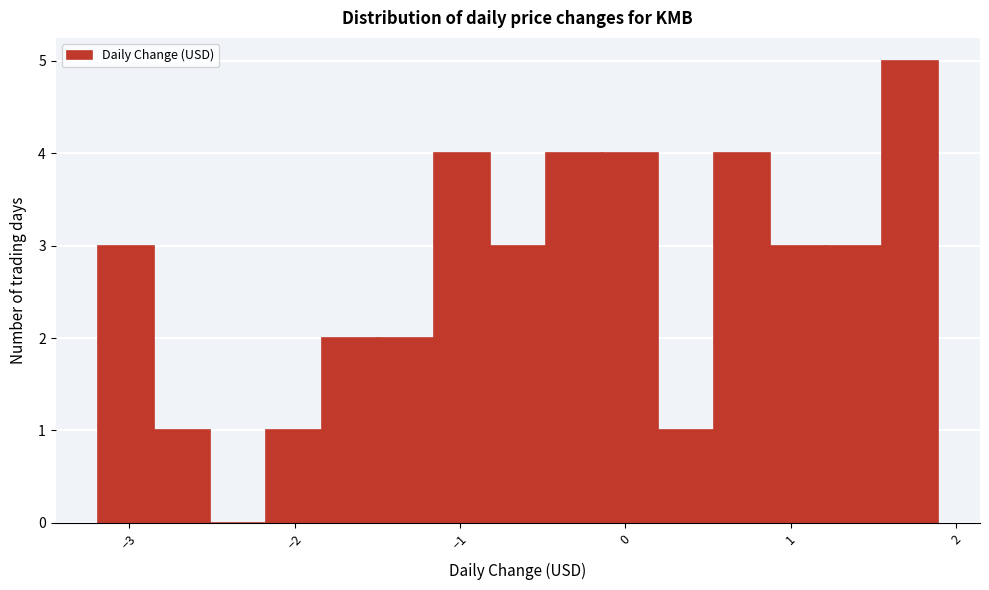

Around what value on the x-axis is the tallest bar? Give the approximate position of its centre, as read against the axis.

1.7